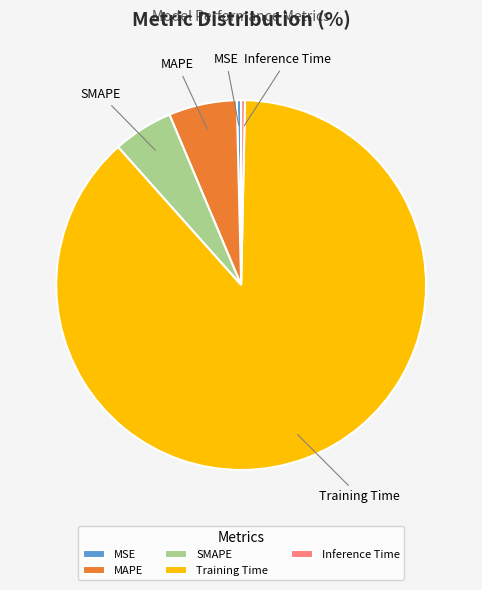

The MAPE slice represents 11% of the pie. True or false?

False